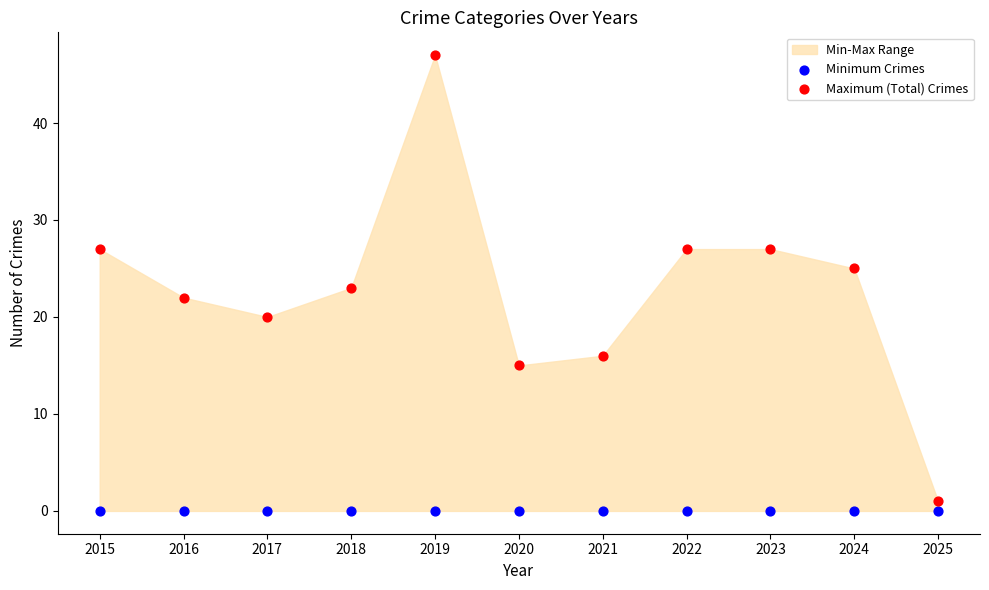

Which series reaches the maximum Y coordinate?

Maximum (Total) Crimes